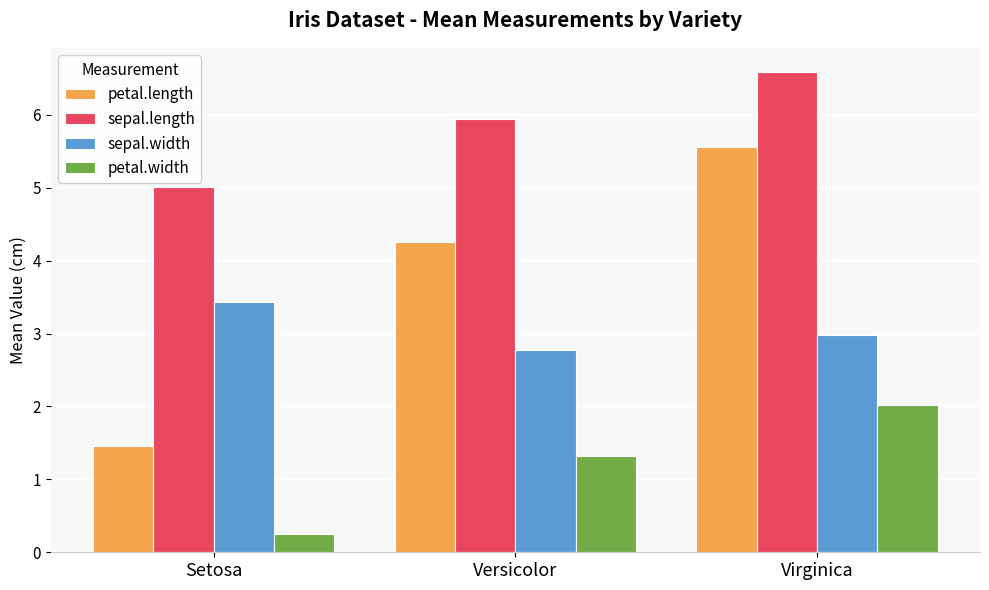

Count the petal.length values in the range 1 to 5.

2